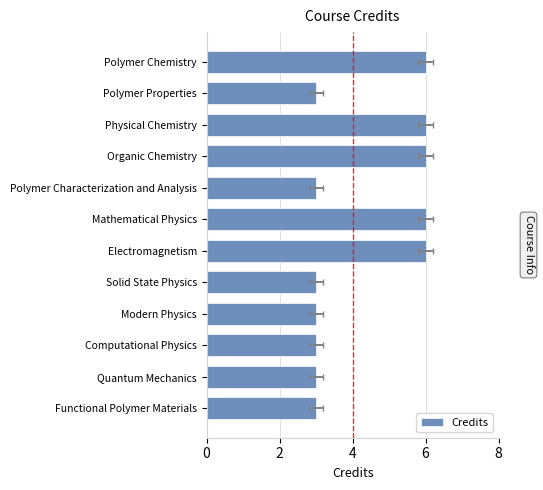

Read the value at Quantum Mechanics.

3